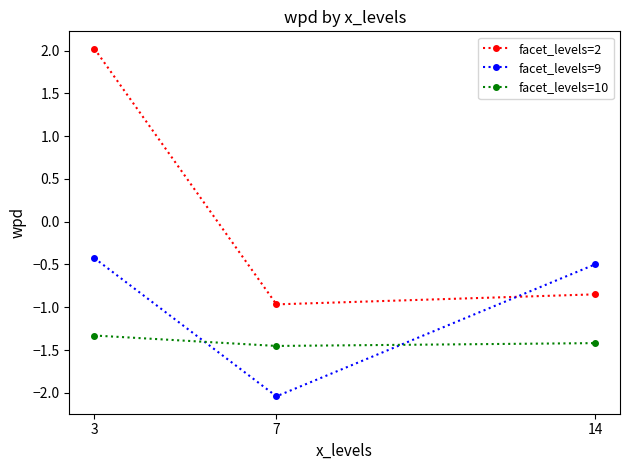

The value of facet_levels=10 at 3 is -1.3. True or false?

True